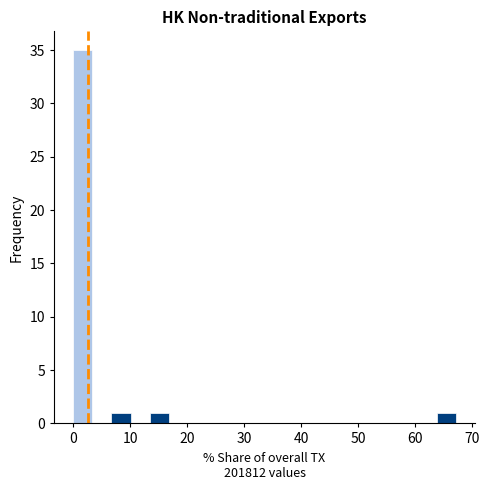

Around what value on the x-axis is the tallest bar? Give the approximate position of its centre, as read against the axis.

2